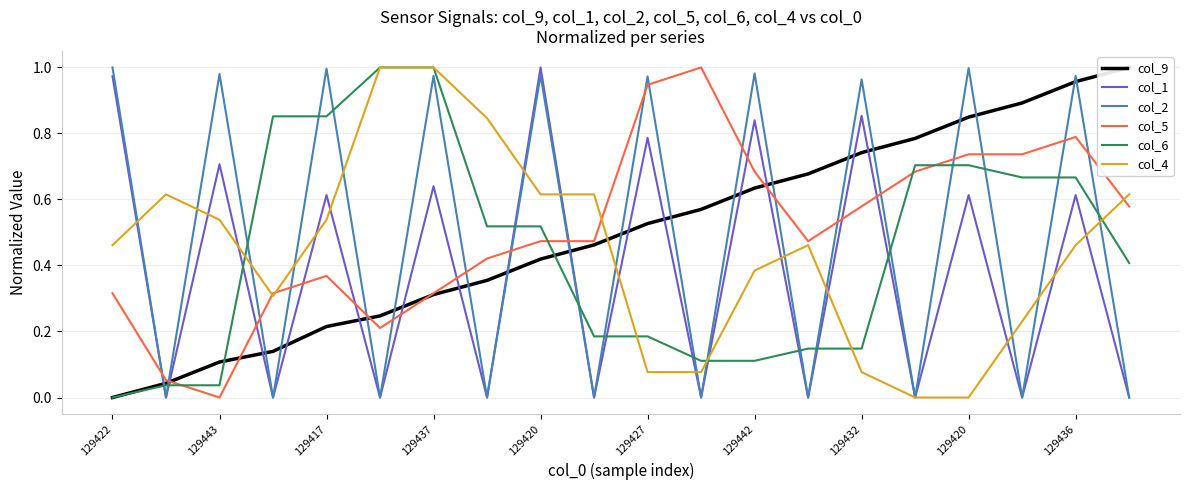

Which series has the widest spread of values?

col_9